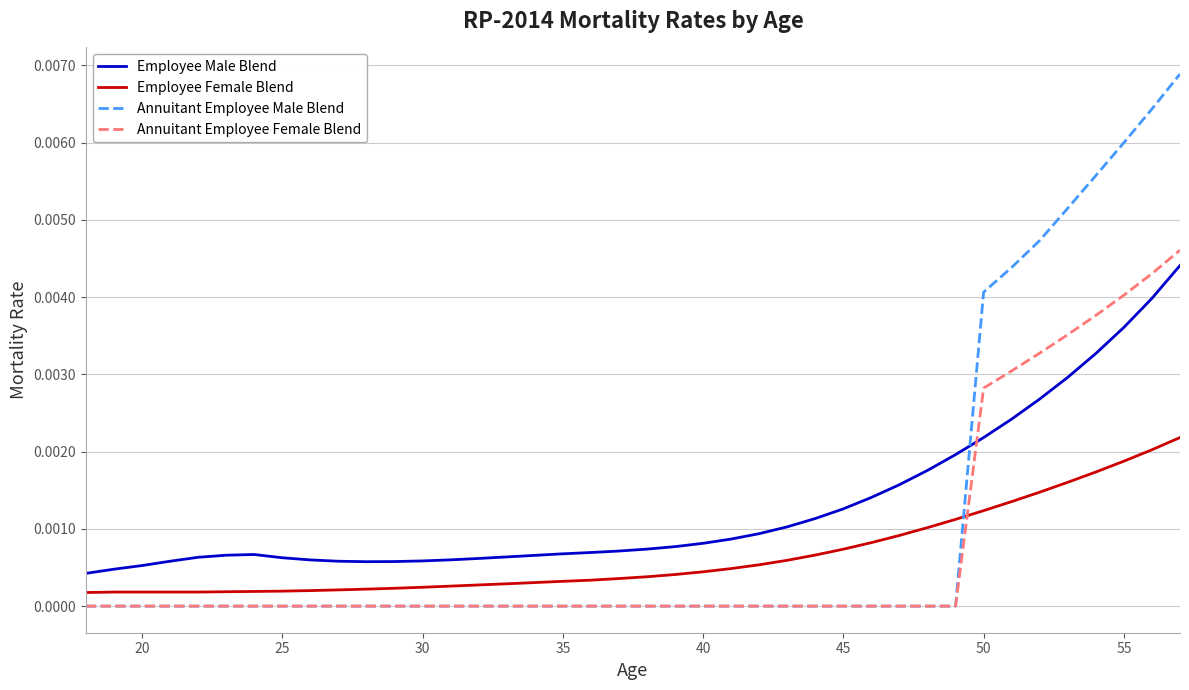

Which series ends up on top after the final intersection of Annuitant Employee Male Blend and Employee Female Blend?

Annuitant Employee Male Blend